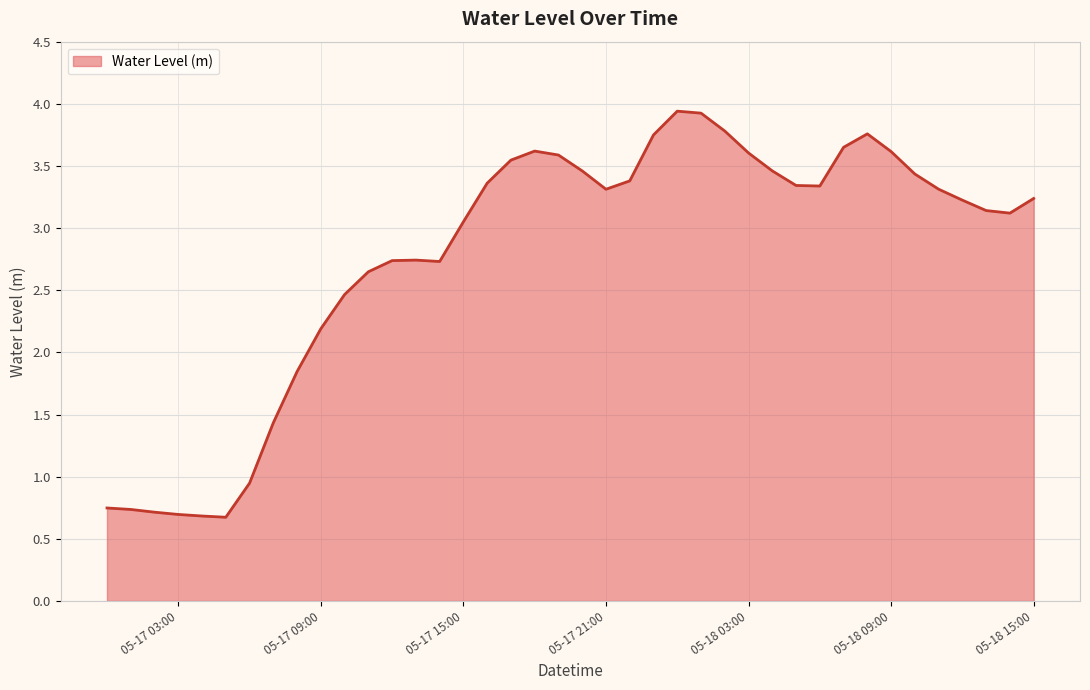

What is the difference between the maximum and minimum values?

3.3